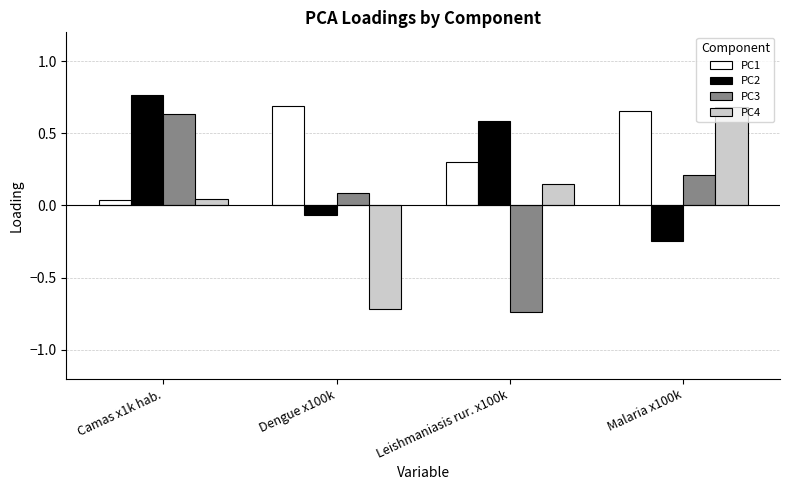

Are the bars horizontal?

No